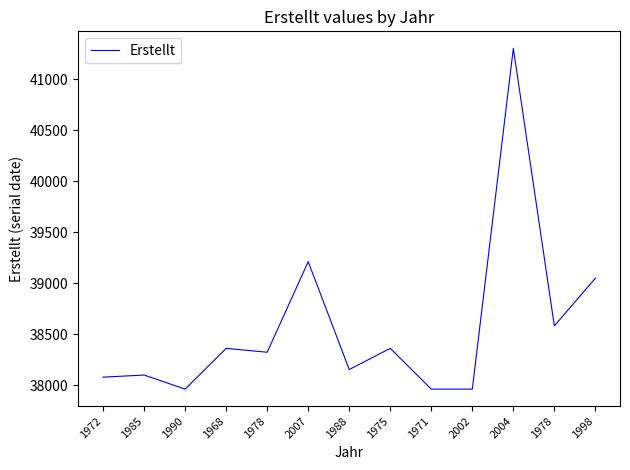

At which label is the value closest to 39631?

2007